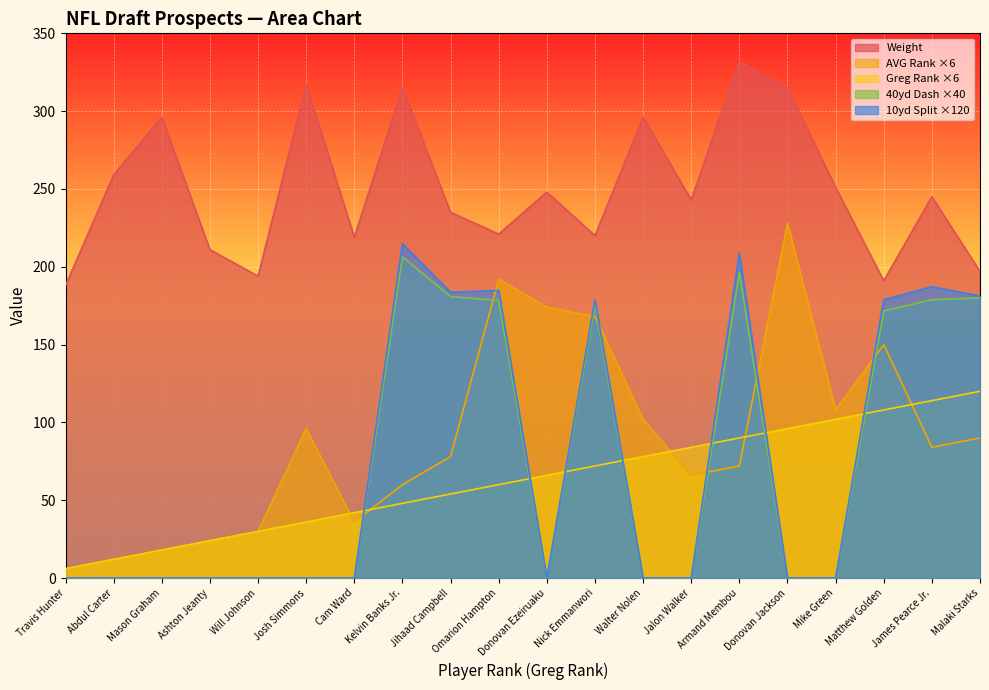

Which category has the lowest value in the Greg Rank series?

Travis Hunter